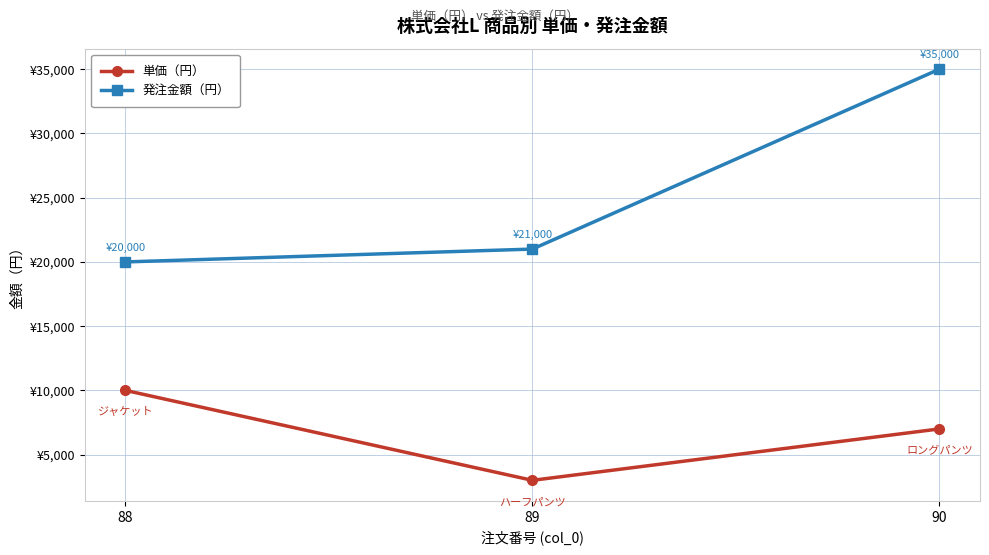

At how many categories does at least one series exceed 32087?

1